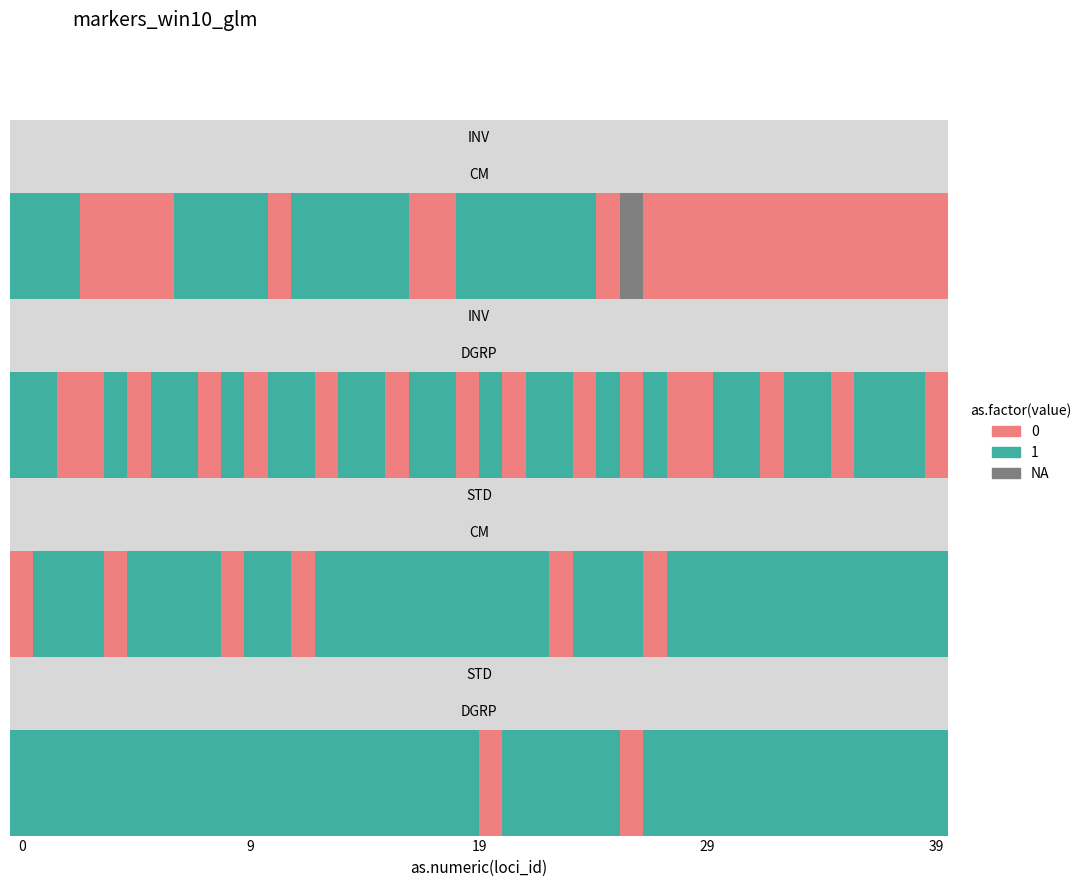

Between 32 and 15, which is larger?

32